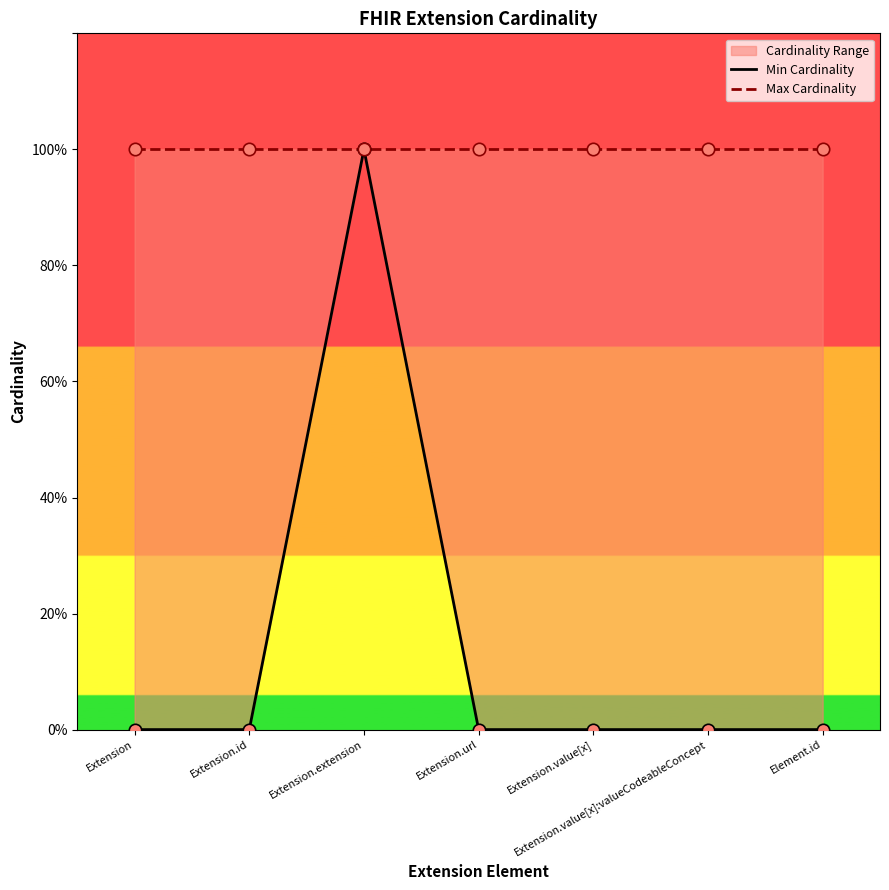

Which series has the largest total across all categories?

Max Cardinality